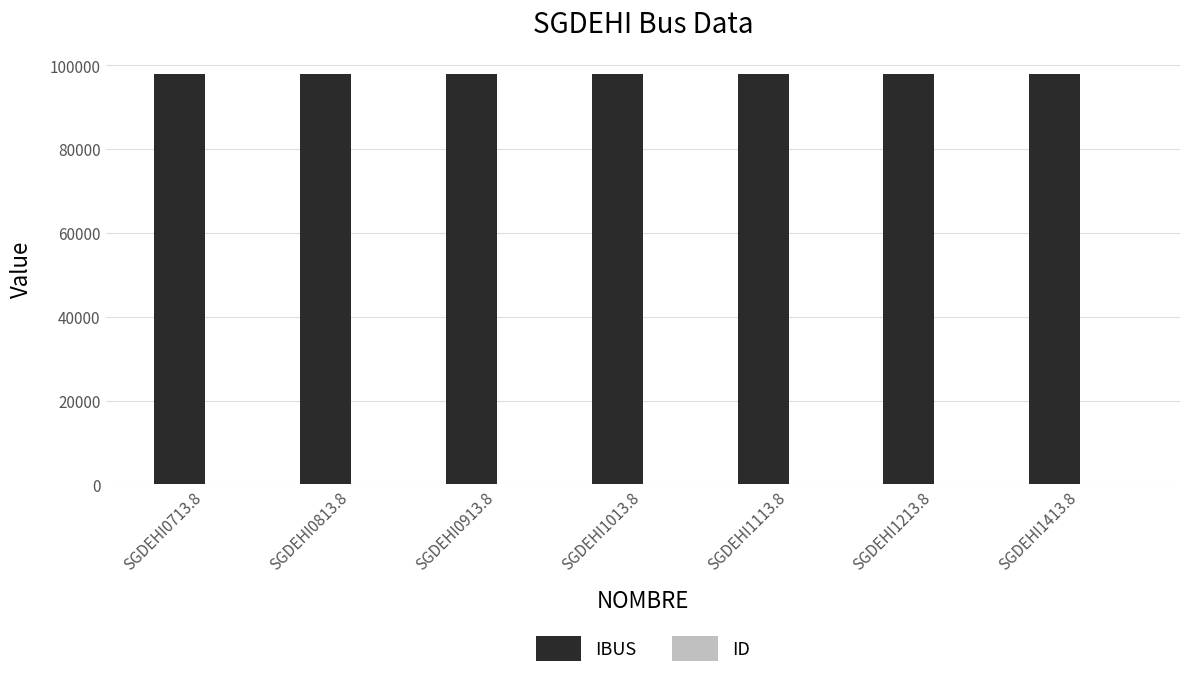

What is the sum of the IBUS values at SGDEHI1213.8 and SGDEHI1113.8?

196031